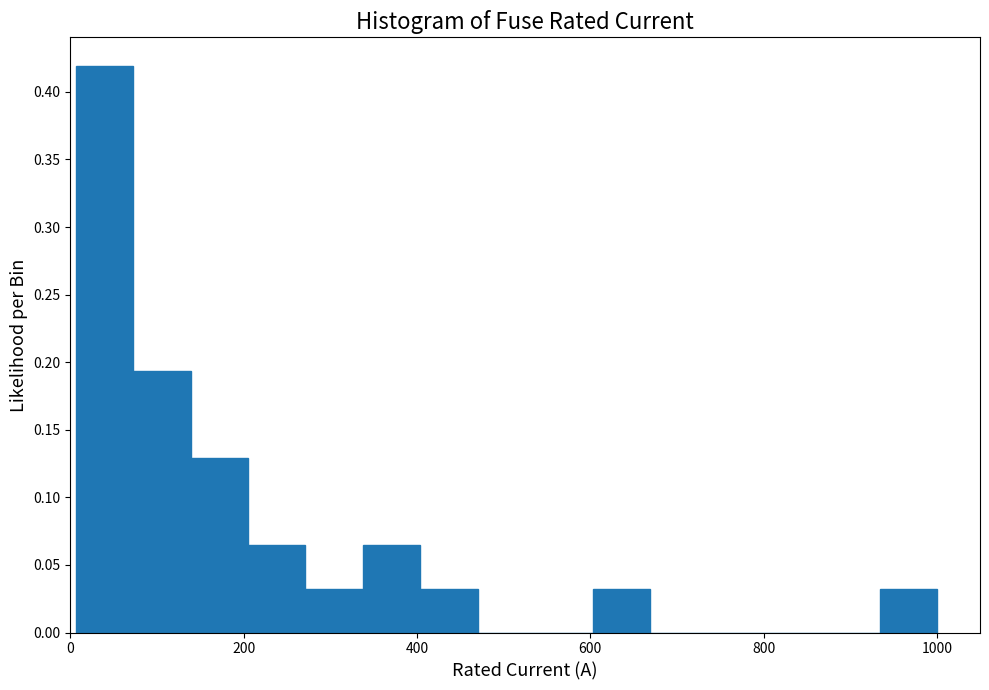

Around what value on the x-axis is the tallest bar? Give the approximate position of its centre, as read against the axis.

40